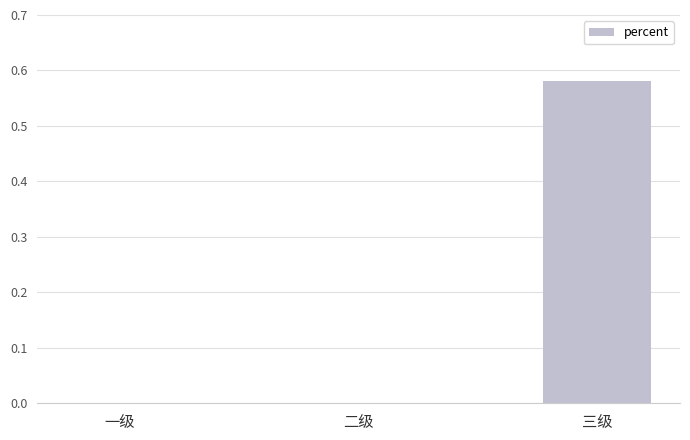

The value at 一级 is 0.0. True or false?

True